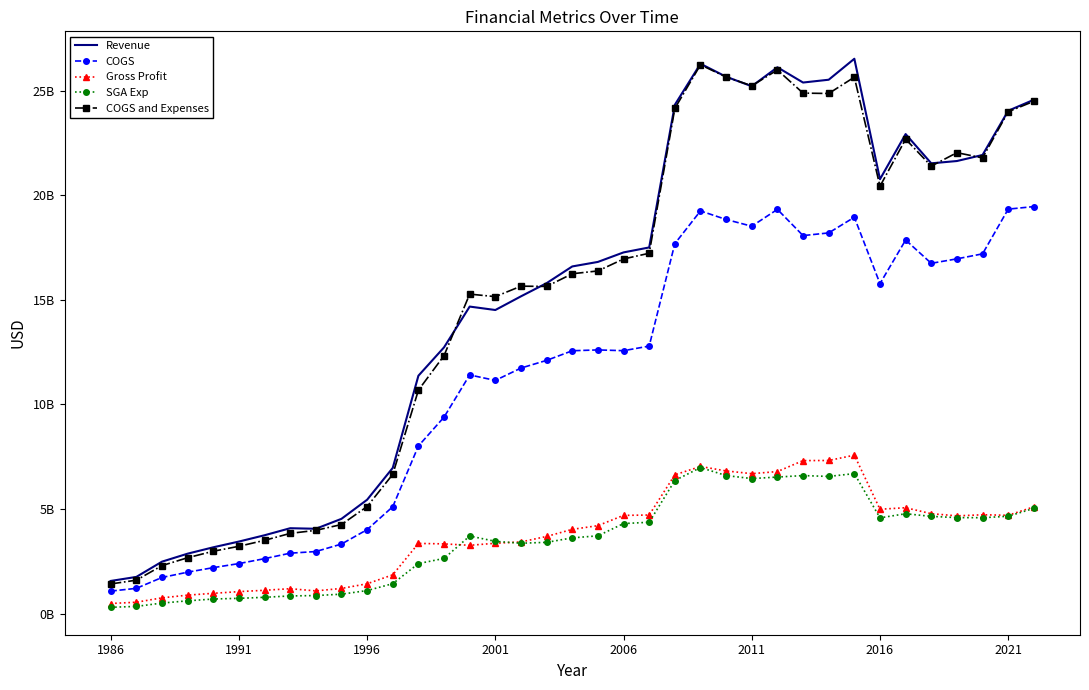

At which category does SGA Exp reach its first local valley?

16